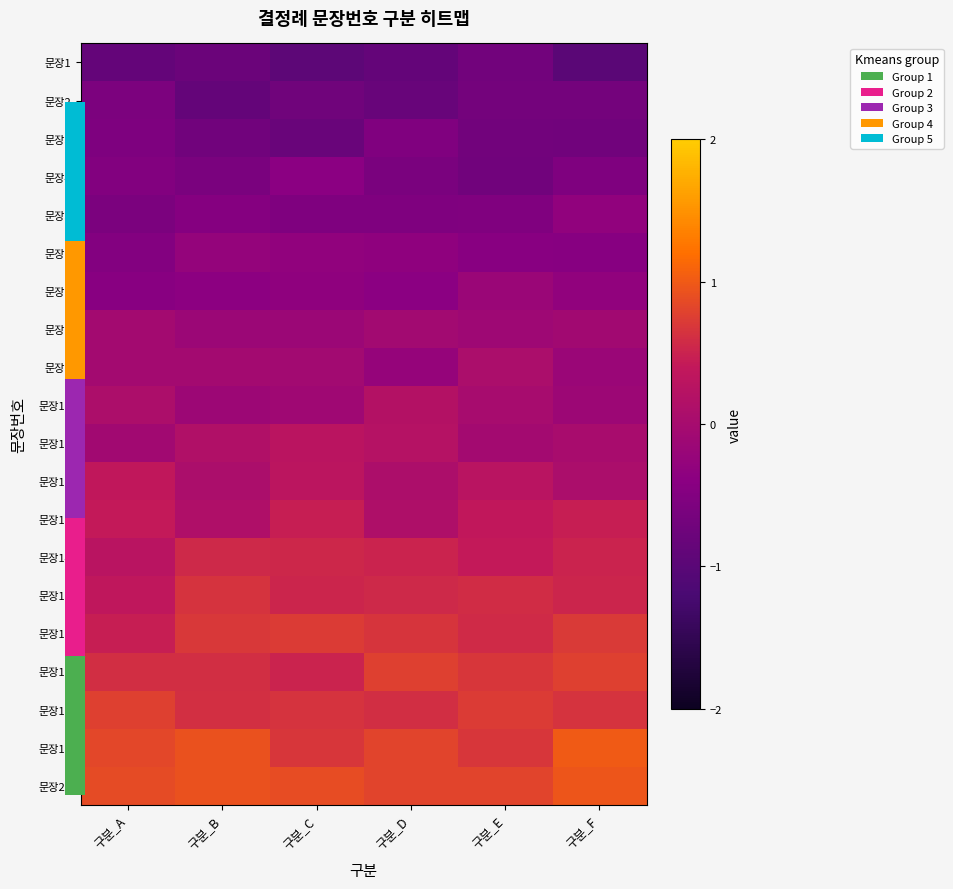

At which category does the chart reach its peak across all series?

구분_F